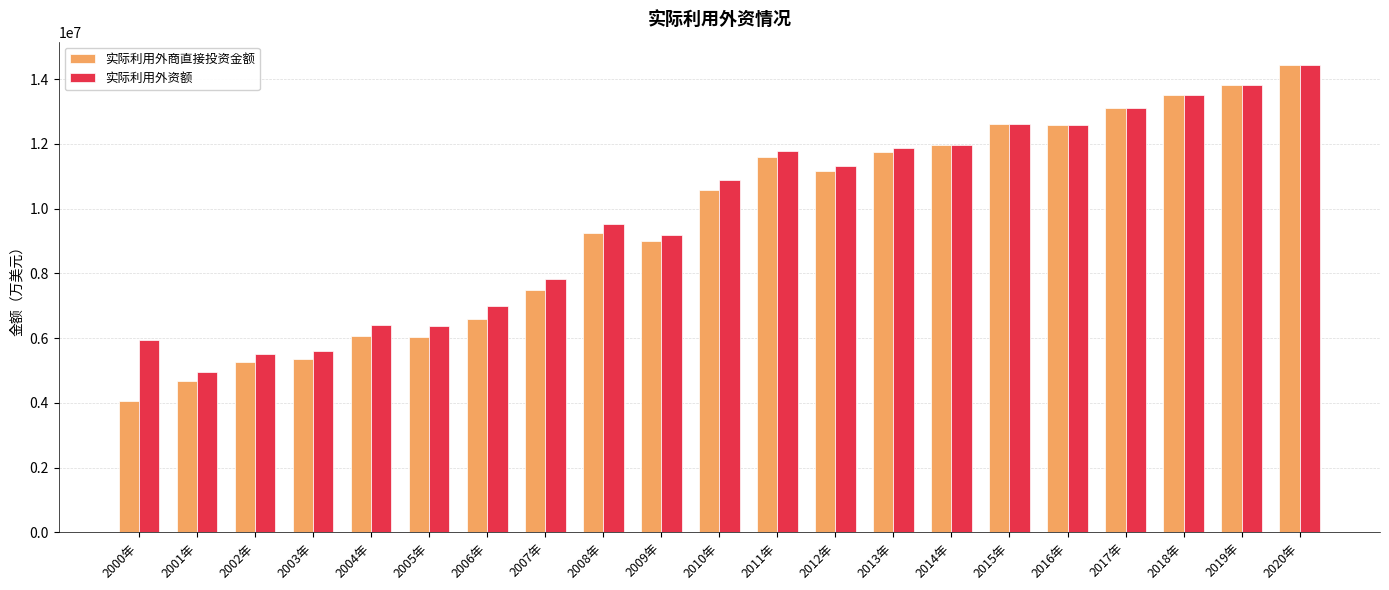

Which series has the largest range (max minus min)?

实际利用外商直接投资金额